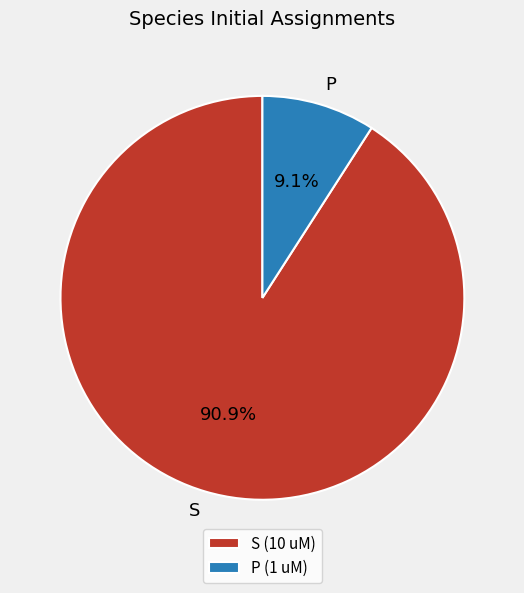

True or false: S accounts for 91% of the total.

True